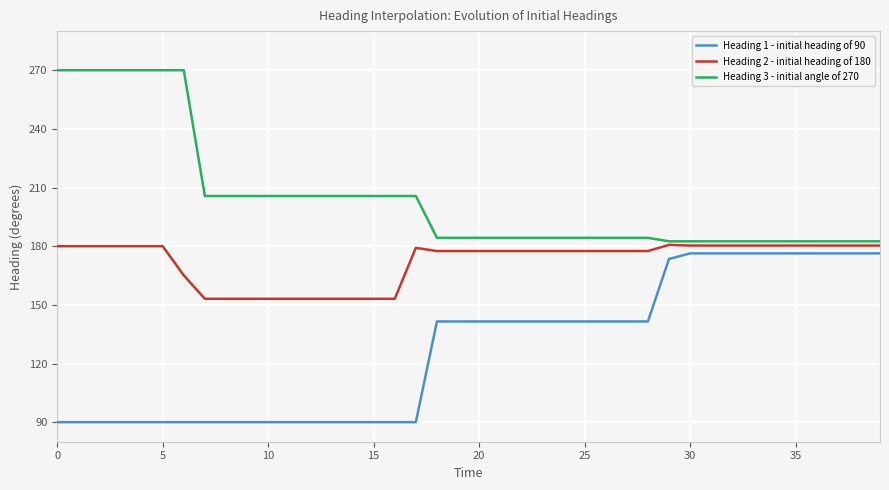

Rank the series by their average value, from lowest to highest.

Heading 1 - initial heading of 90, Heading 2 - initial heading of 180, Heading 3 - initial angle of 270